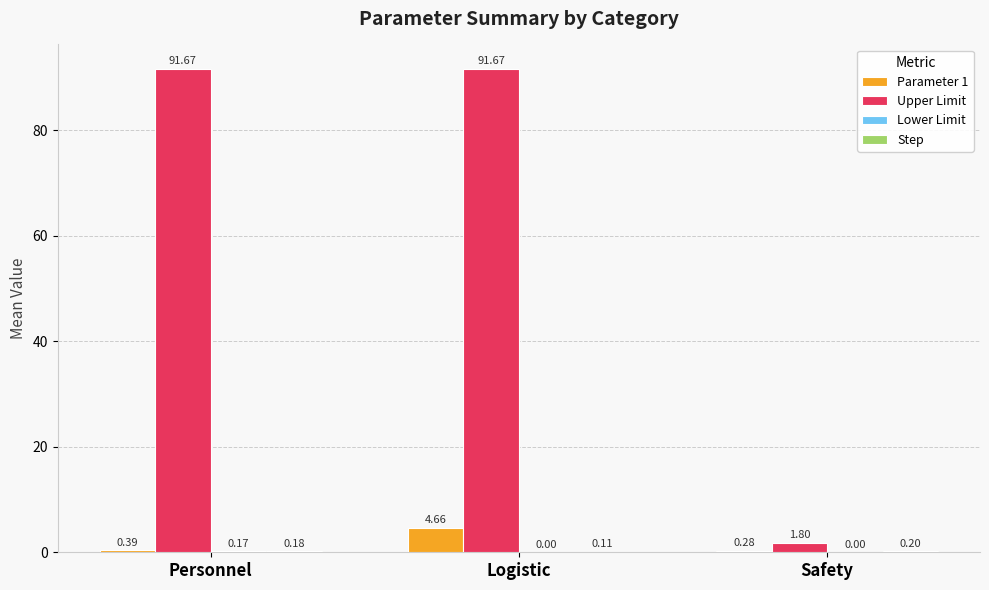

Between Logistic and Safety, which series saw the biggest shift?

Upper Limit